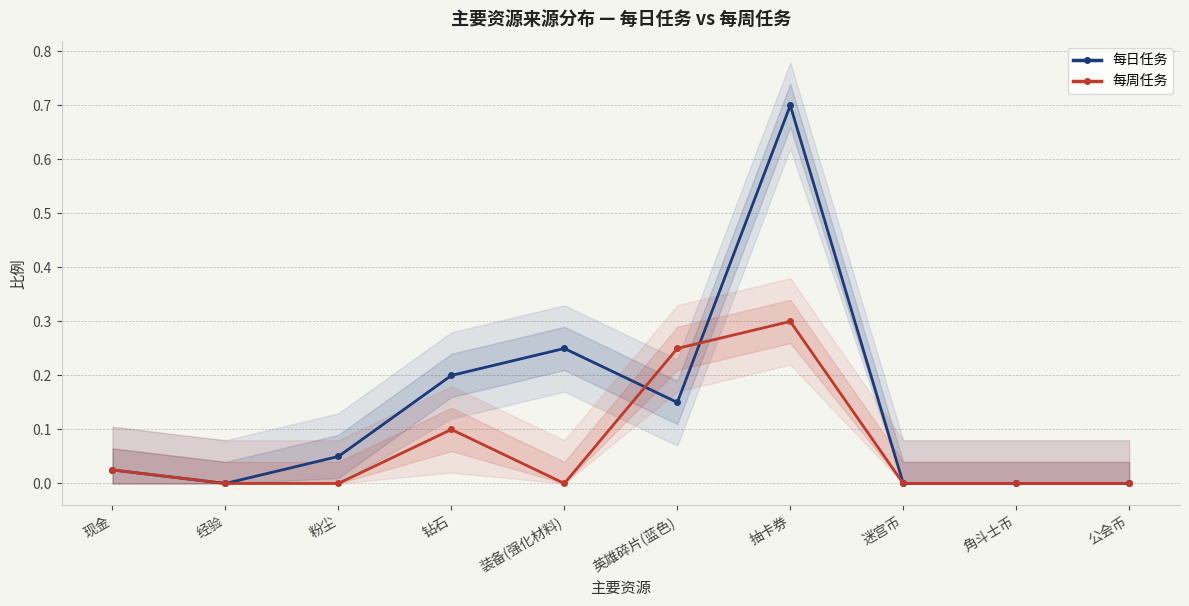

Which category has the highest value in the 每日任务 series?

抽卡券